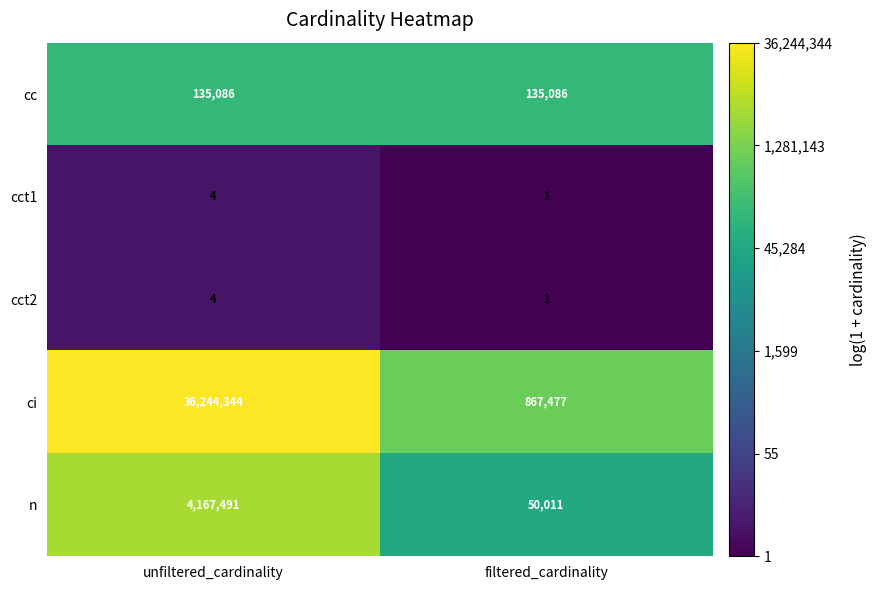

What is the sum of the n values at unfiltered_cardinality and filtered_cardinality?

4217502